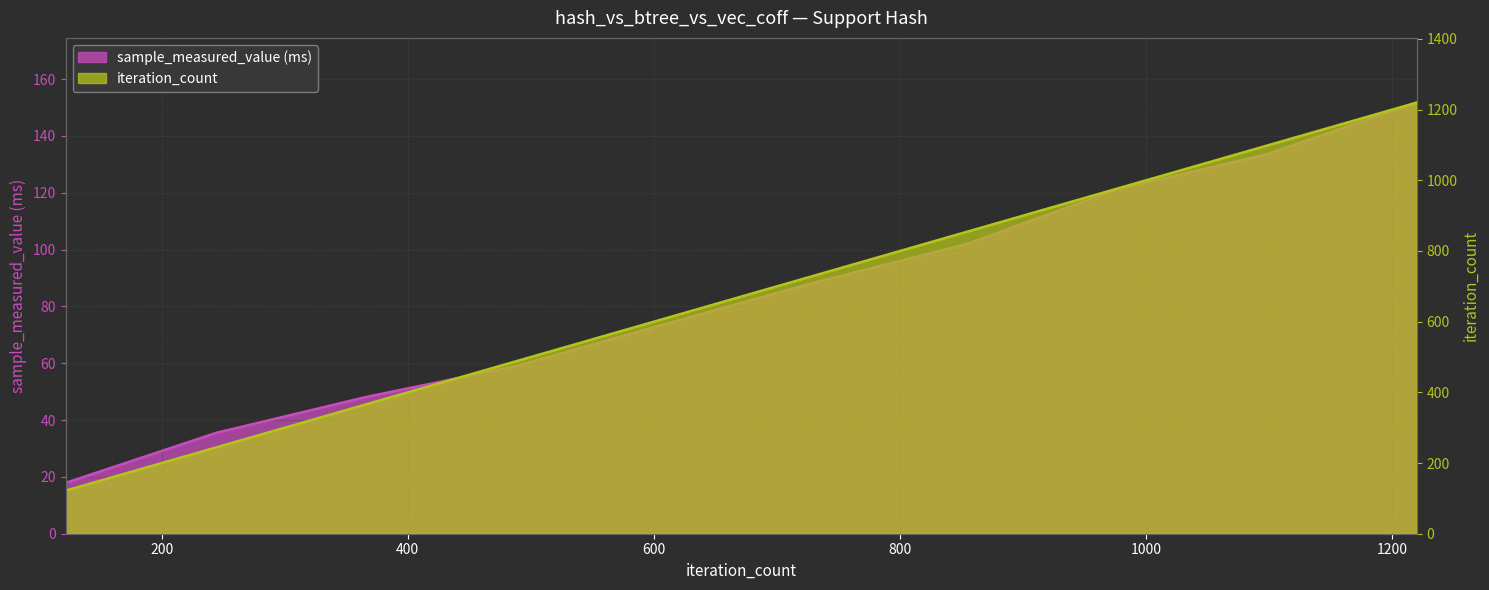

What is the highest value of the sample_measured_value series?

151.7